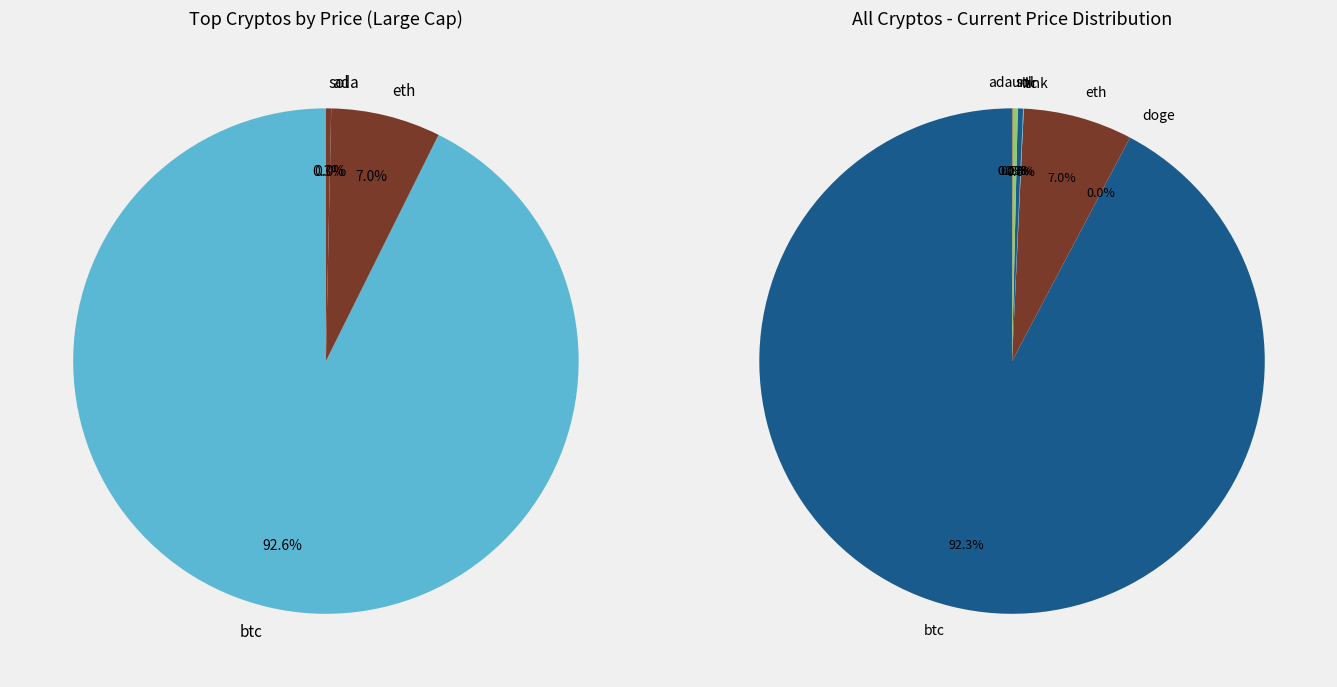

Which has a higher value, sol or btc?

btc